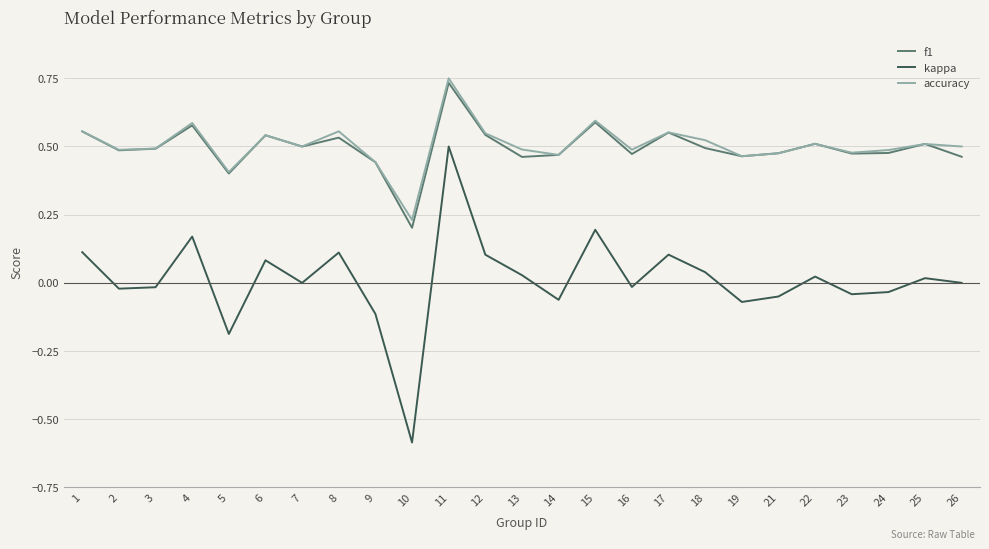

True or false: f1 and kappa cross at least once.

False